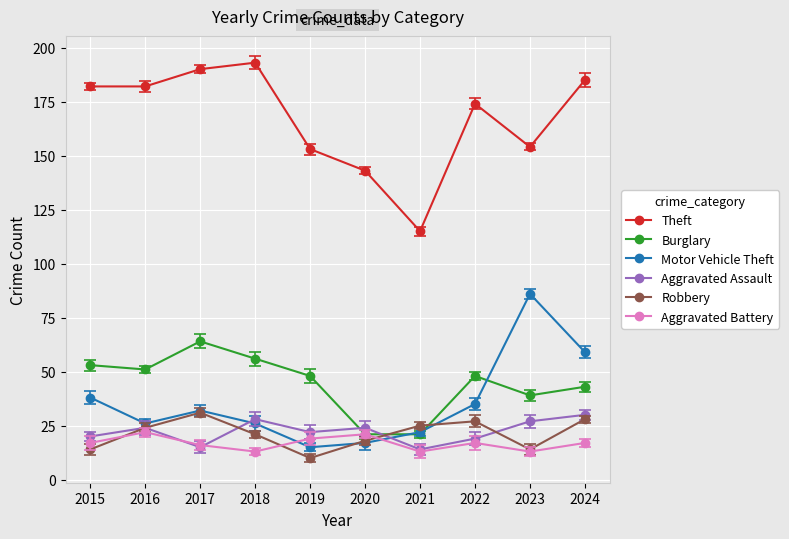

How many intersections are there between Burglary and Robbery?

2